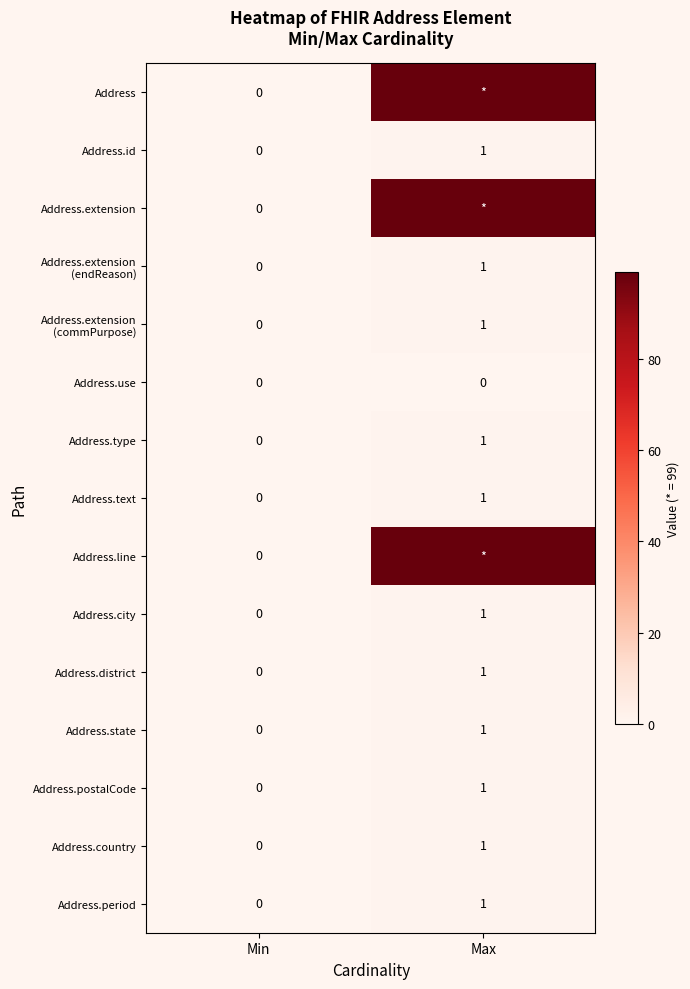

Where is Address.type nearest to the value 0?

Min